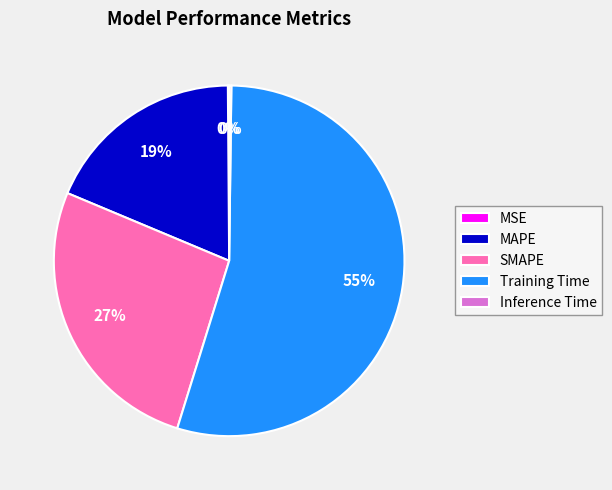

To the nearest percent, what is the average slice percentage?

20%